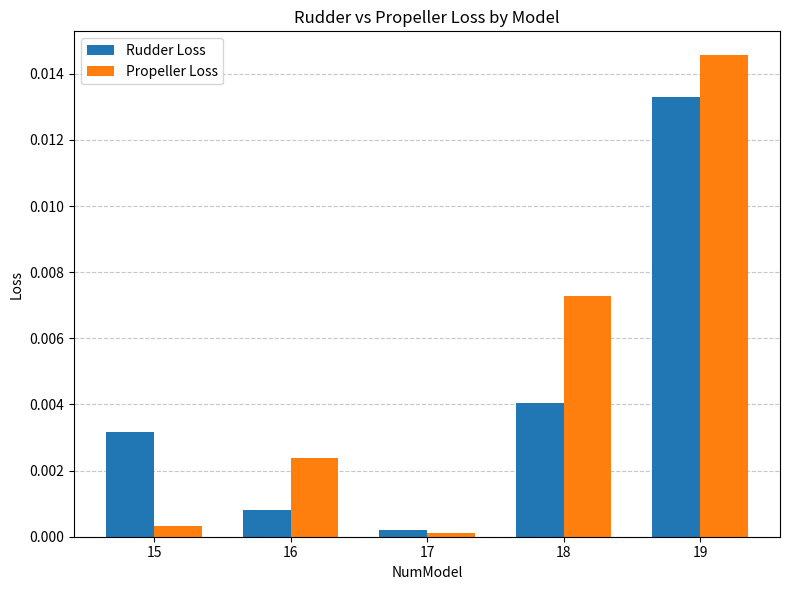

Where is Propeller Loss nearest to the value 0?

17